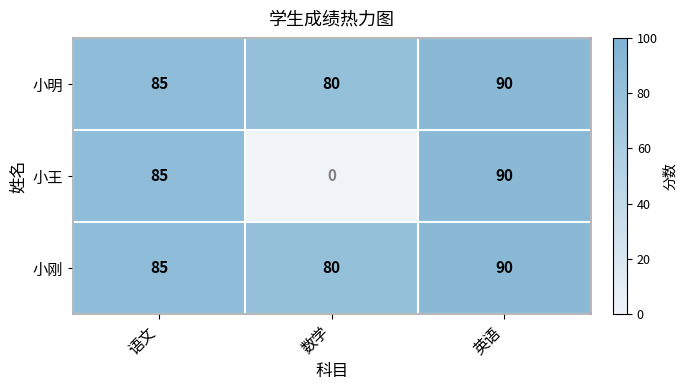

Which series has the largest range (max minus min)?

小王